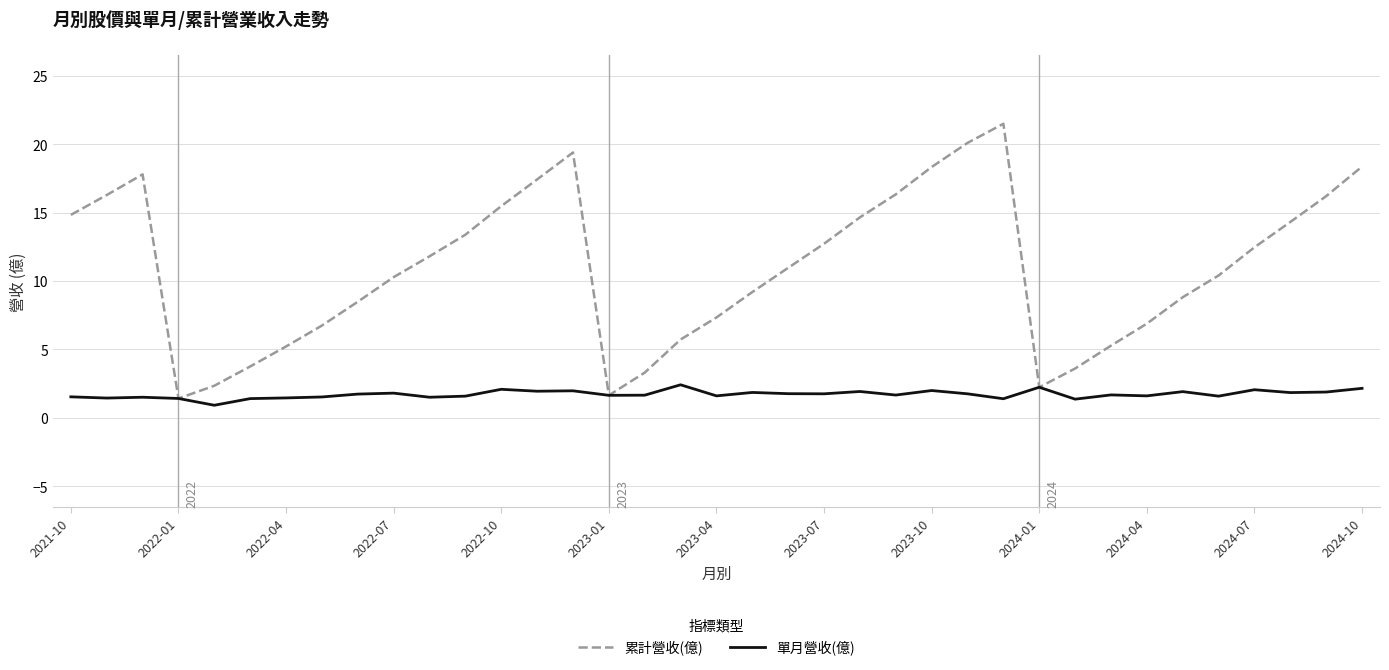

What is the maximum value shown in the chart?

21.5